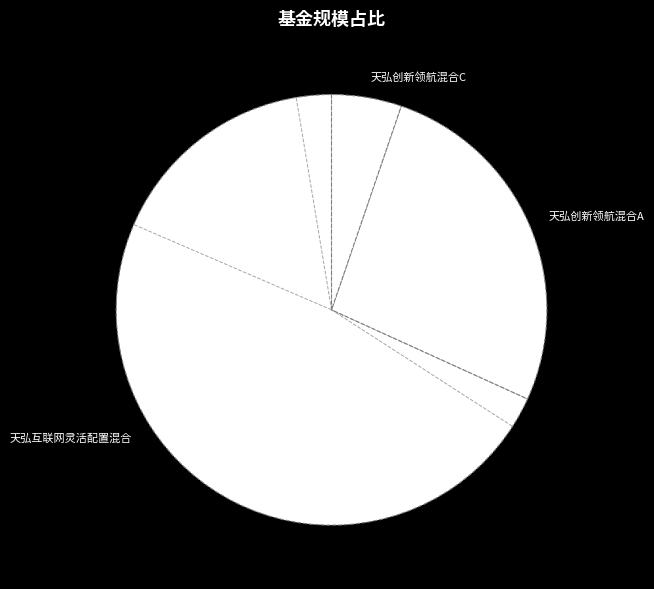

Do 天弘创新领航混合C and 天弘创新领航混合A together represent more than half of the pie?

No